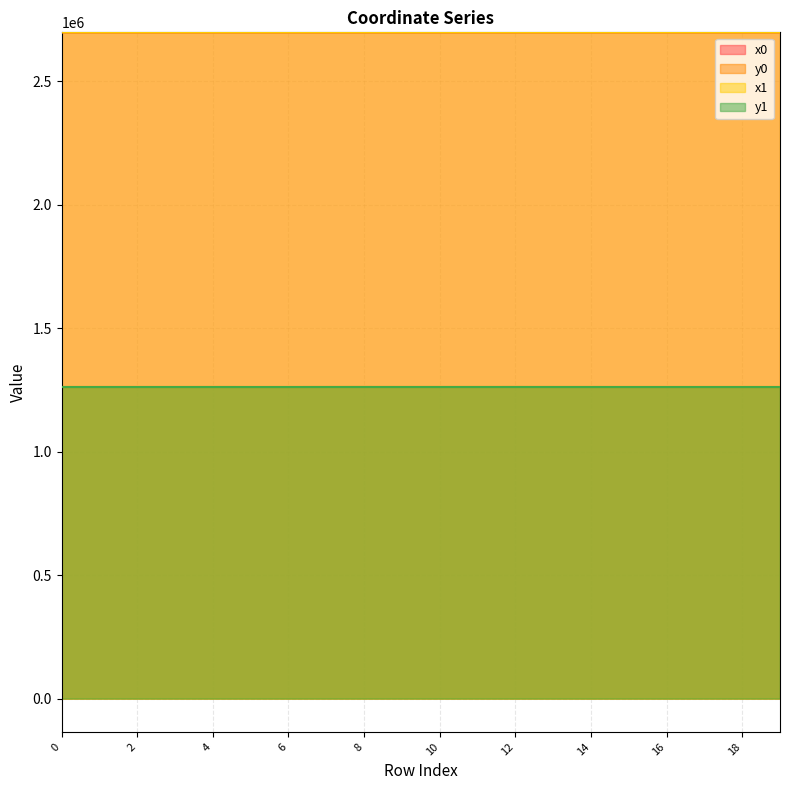

Reading left to right, transcribe all the data shown in this chart.

x0: 2699073.7	2699073.7	2699097.9	2699053.0	2699148.7	2699053.0	2699053.0	2699148.7	2699139.8	2699030.0	2699173.5	2699173.5	2699139.8	2699021.0	2699030.0	2699088.4	2699088.4	2699064.4	2699108.4	2699064.4
y0: 1262331.9	1262331.9	1262348.9	1262309.7	1262380.8	1262309.7	1262309.7	1262380.8	1262427.5	1262353.2	1262377.7	1262377.7	1262427.5	1262354.7	1262353.2	1262315.6	1262315.6	1262298.5	1262329.8	1262298.5
x1: 2699097.9	2699061.1	2699106.5	2699054.9	2699122.7	2699022.3	2699052.1	2699165.6	2699142.7	2699031.8	2699181.7	2699176.0	2699127.2	2699027.4	2699027.4	2699079.6	2699101.1	2699079.6	2699101.1	2699039.5
y1: 1262348.9	1262323.1	1262354.9	1262311.0	1262359.6	1262288.0	1262311.0	1262395.1	1262424.1	1262349.8	1262385.0	1262373.6	1262418.5	1262358.3	1262358.3	1262309.3	1262324.6	1262309.3	1262324.6	1262280.7